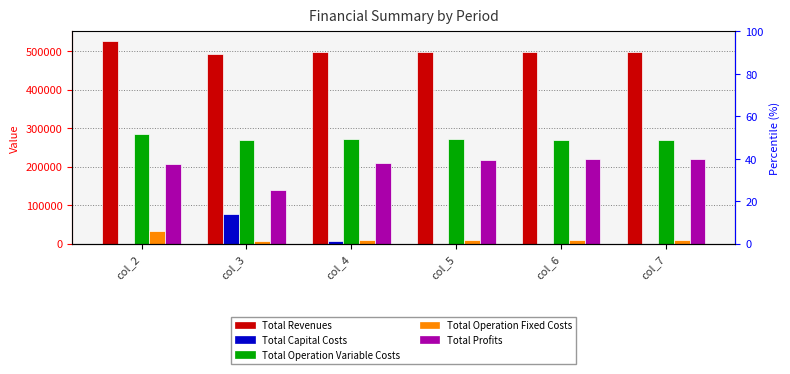

What is the lowest value of the Total Operation Fixed Costs series?

7986.6